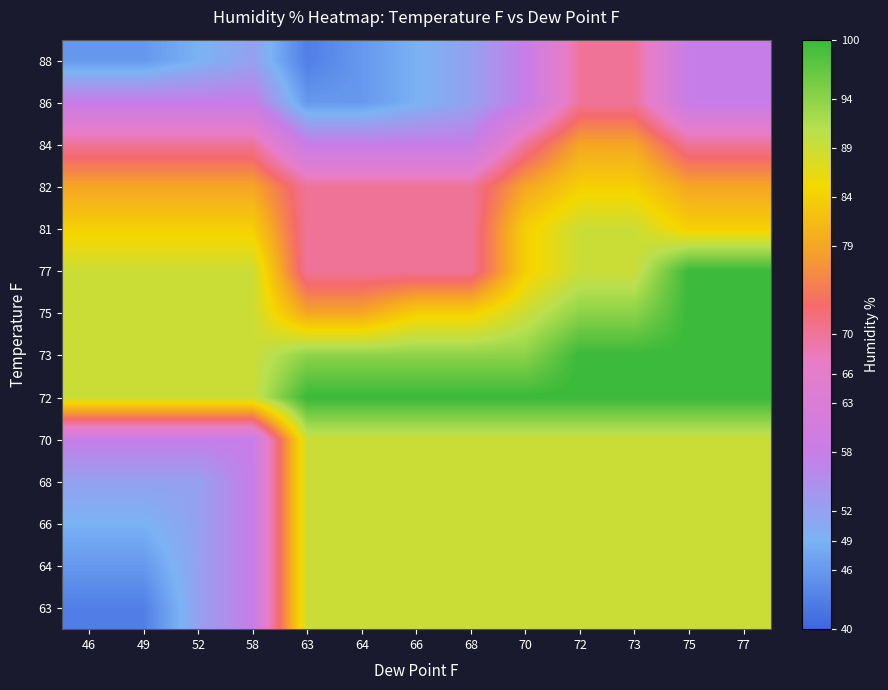

What is the spread (max minus min) of values at 73?

30